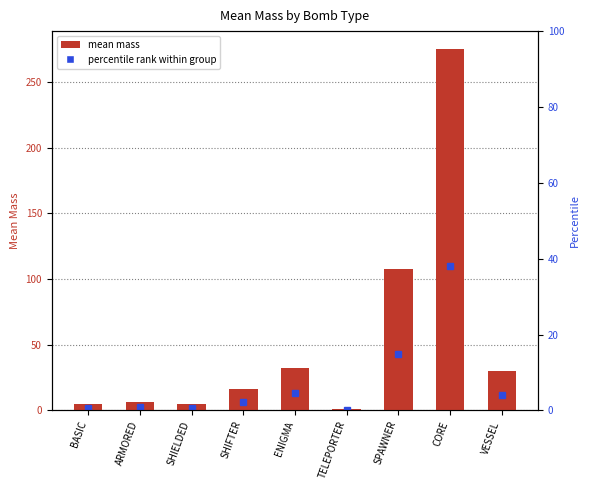

What is the label of the 6th bar from the left?

TELEPORTER